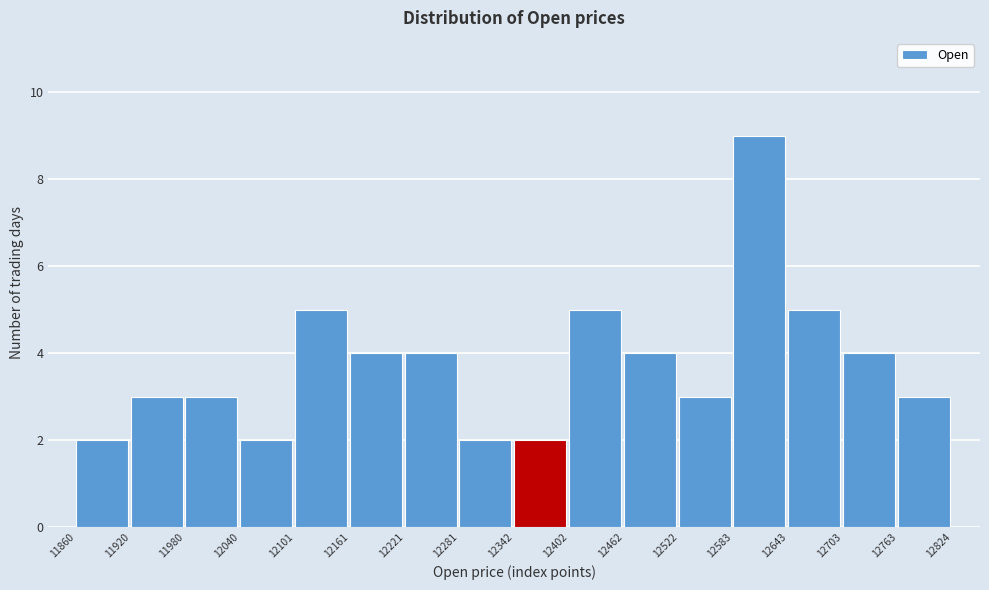

Which range on the x-axis has the tallest bar?

12583 to 12643